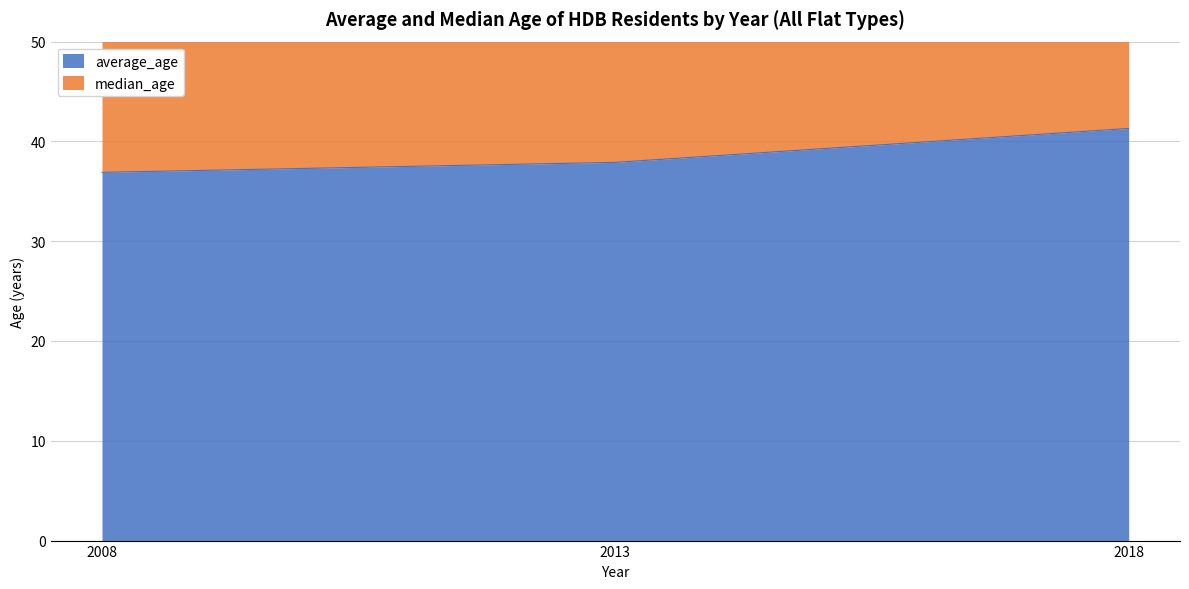

Reading left to right, extract all data points from this chart.

average_age: 2008=36.9	2013=37.9	2018=41.3
median_age: 2008=73.9	2013=76.9	2018=83.3